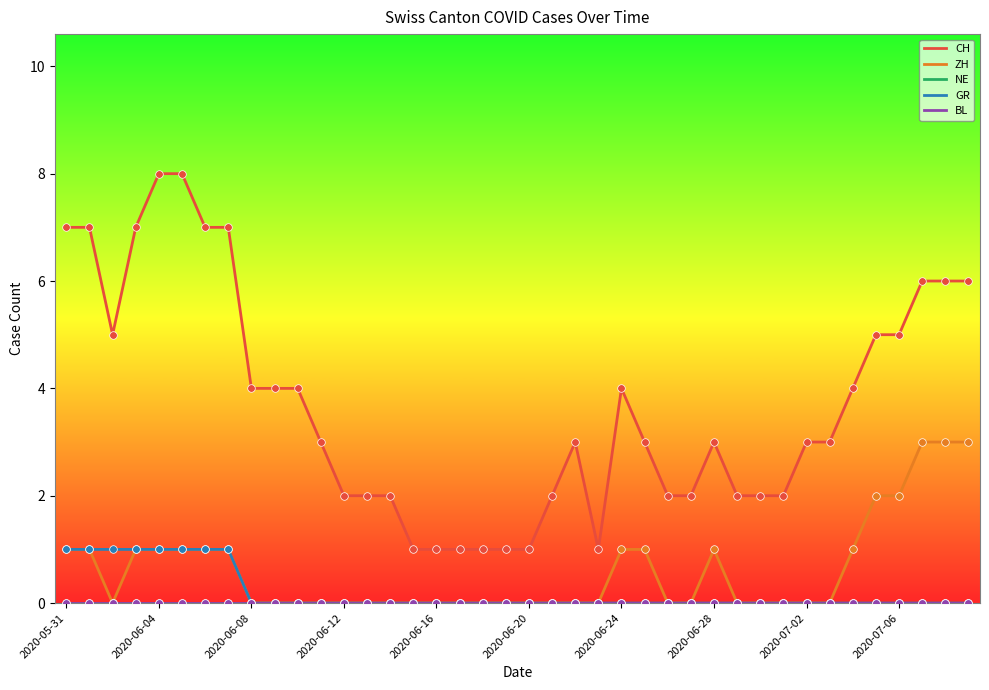

Does the chart have visible grid lines?

No